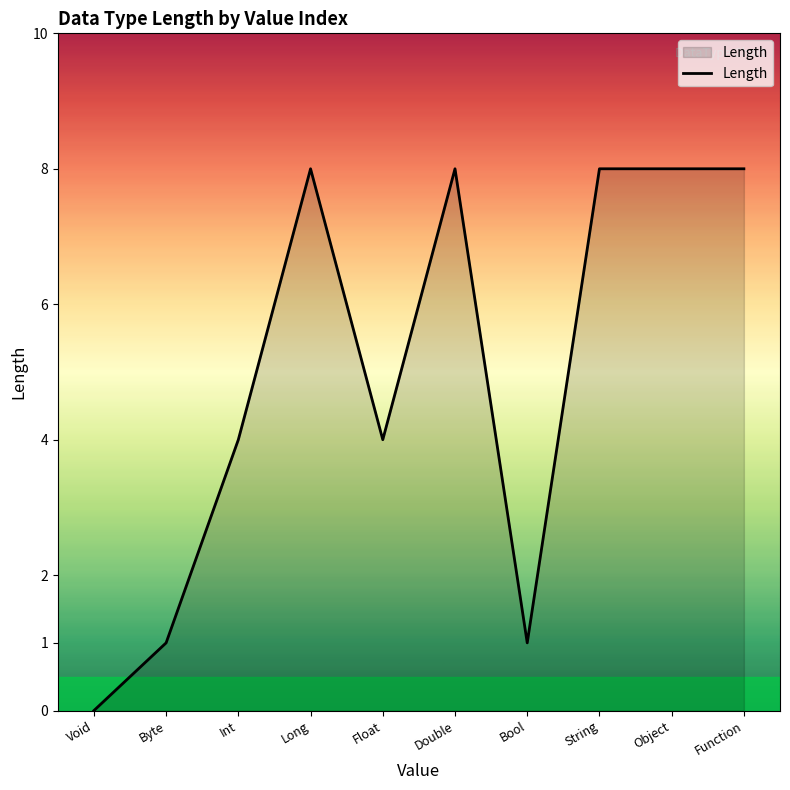

Reading left to right, transcribe all the data shown in this chart.

Void=0	Byte=1	Int=4	Long=8	Float=4	Double=8	Bool=1	String=8	Object=8	Function=8